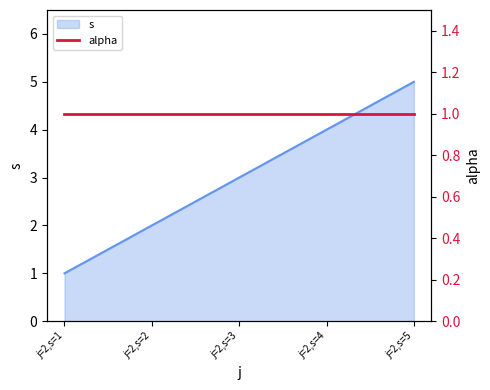

What is the difference between the second highest and second lowest values?

2